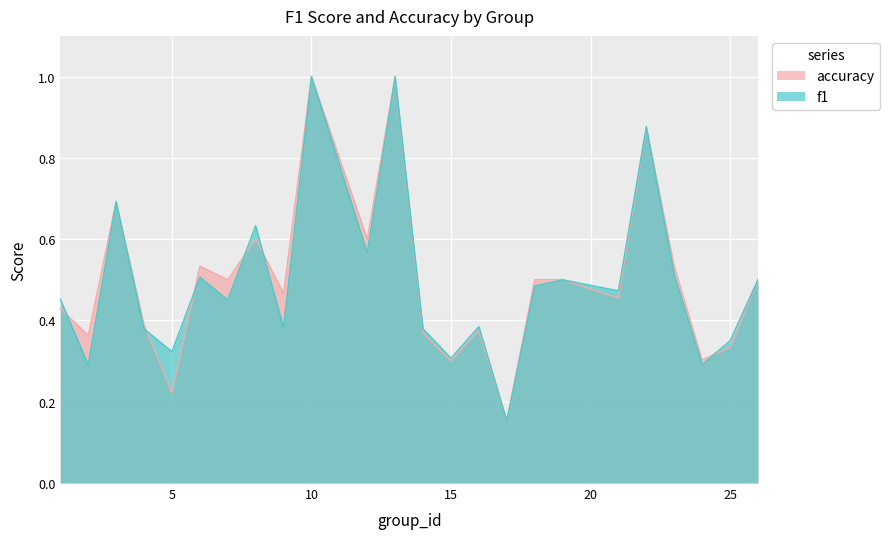

Which series has the widest spread of values?

f1